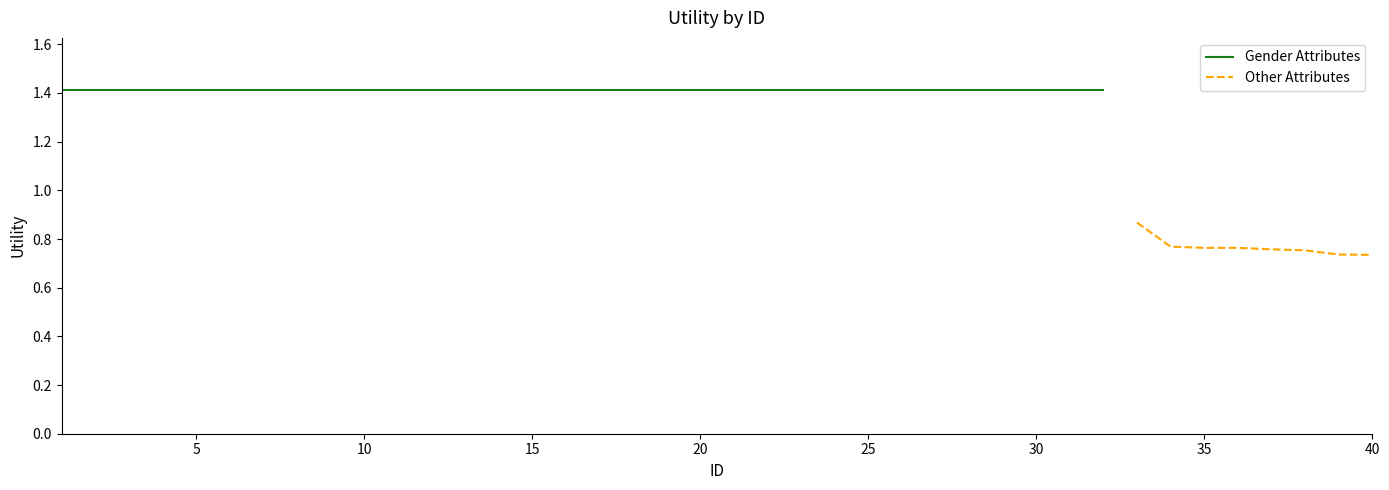

At which category does the chart reach its peak across all series?

1